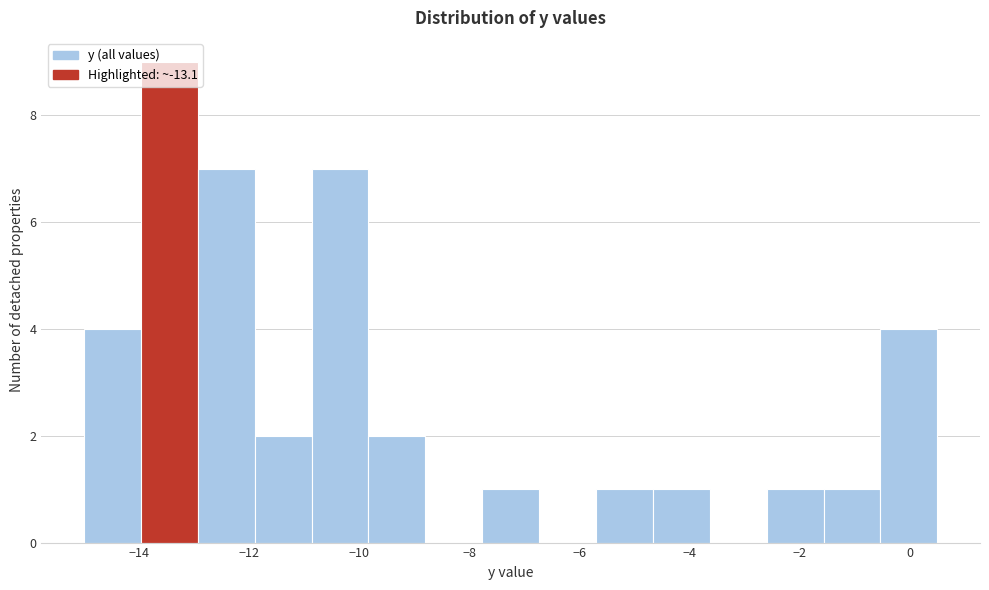

Reading left to right, transcribe this chart: for each bar, give the range it covers on the x-axis and its height. Neither the bar edges nor the heights are printed on the chart, so give them approximately, as read against the axes.

-15.0 to -14.0: 4
-14.0 to -13.0: 9
-13.0 to -11.8: 7
-11.8 to -10.8: 2
-10.8 to -9.8: 7
-9.8 to -8.8: 2
-8.8 to -7.8: 0
-7.8 to -6.8: 1
-6.8 to -5.6: 0
-5.6 to -4.6: 1
-4.6 to -3.6: 1
-3.6 to -2.6: 0
-2.6 to -1.6: 1
-1.6 to -0.6: 1
-0.6 to 0.6: 4